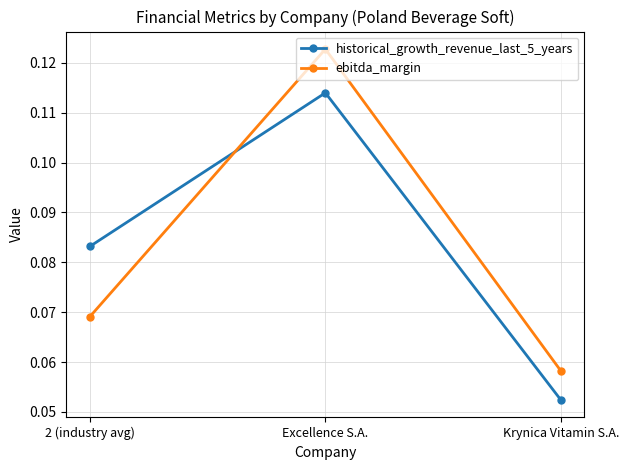

How many ebitda_margin values are between 0 and 1?

3